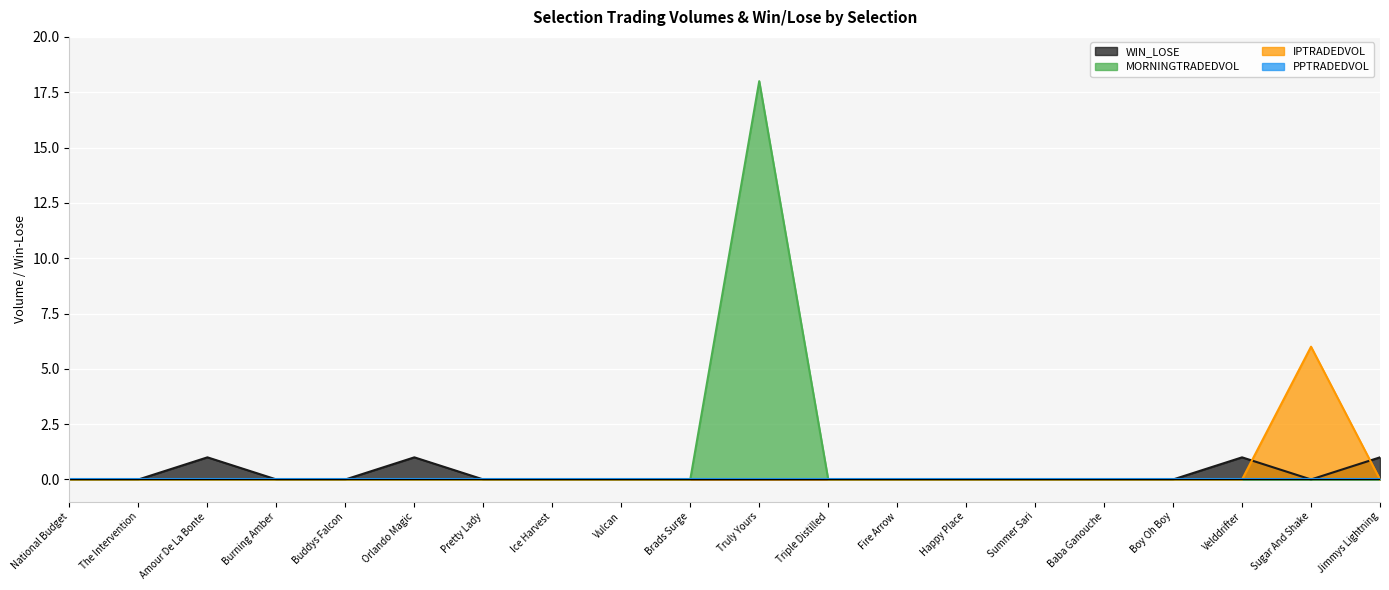

True or false: MORNINGTRADEDVOL and WIN_LOSE intersect in this chart.

False